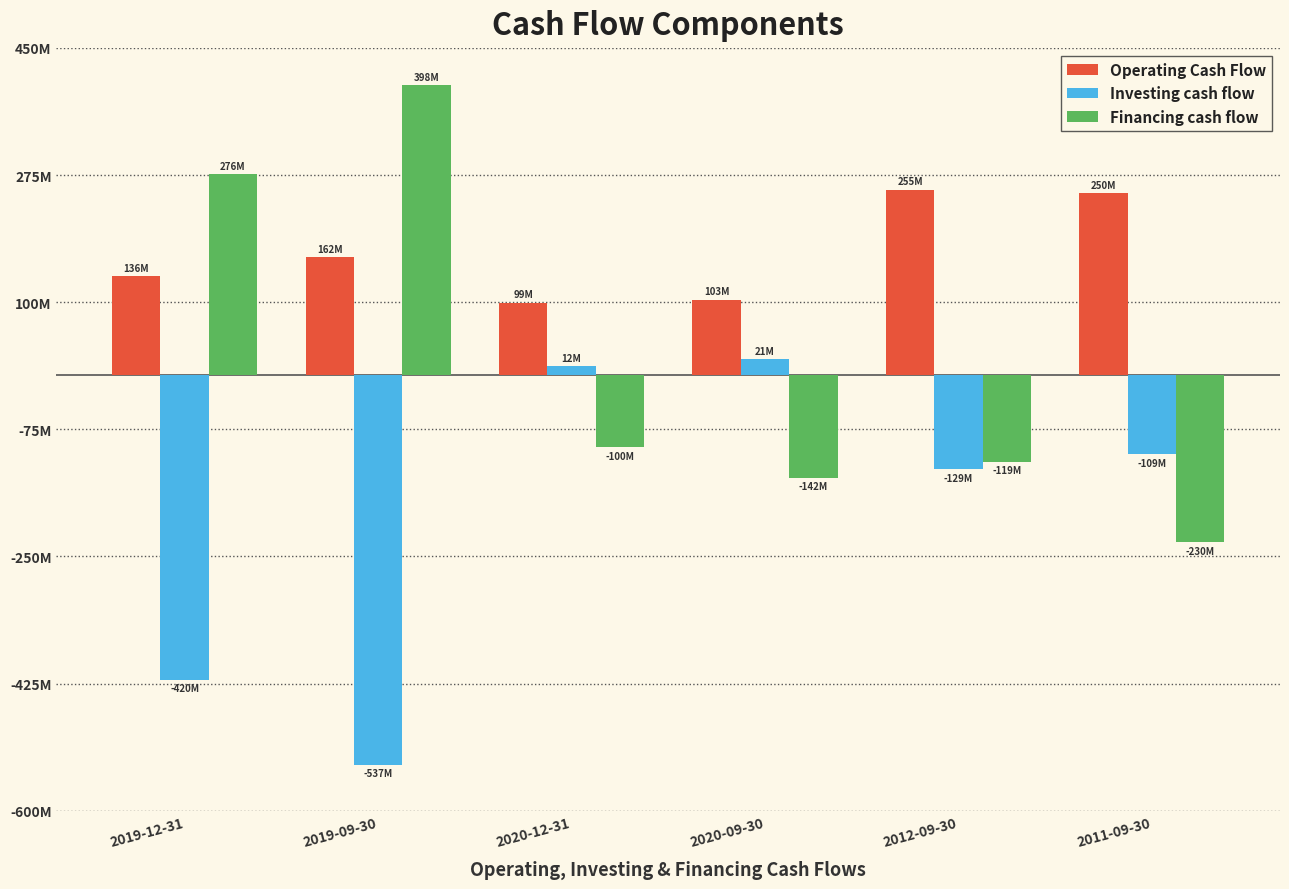

What is the highest value of the Operating Cash Flow series?

254531000